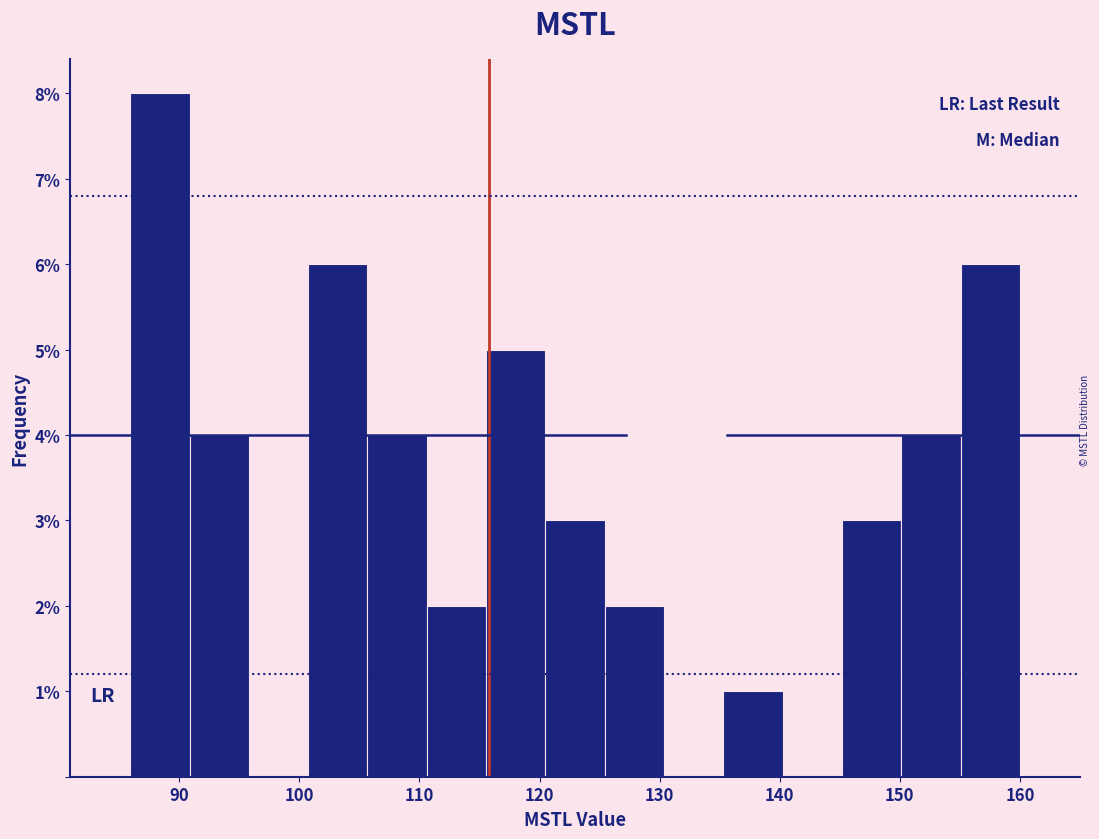

Reading left to right, list every bar in this chart as the range it spans on the x-axis followed by its height. Neither the bar edges nor the heights are printed on the chart, so give them approximately, as read against the axes.

86 to 91: 8
91 to 96: 4
96 to 101: 0
101 to 106: 6
106 to 111: 4
111 to 116: 2
116 to 120: 5
120 to 125: 3
125 to 130: 2
130 to 135: 0
135 to 140: 1
140 to 145: 0
145 to 150: 3
150 to 155: 4
155 to 160: 6